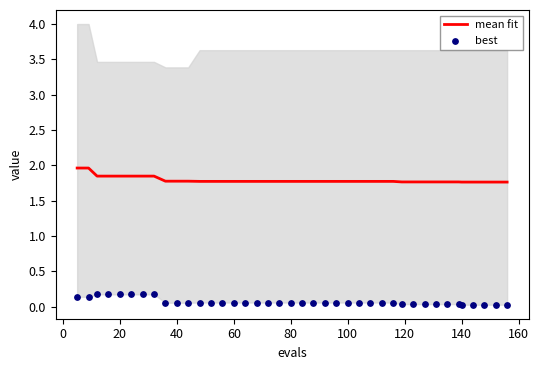

The value of mean fit at 140 is 1.8. True or false?

True